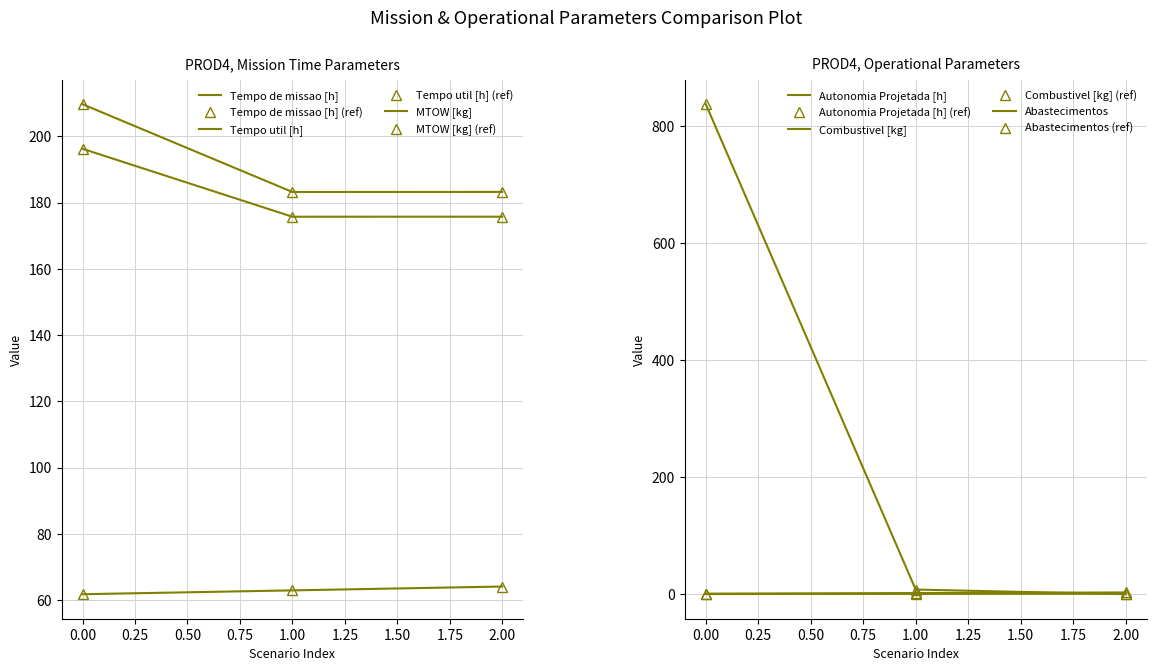

What is the minimum value for MTOW [kg]?

61.8